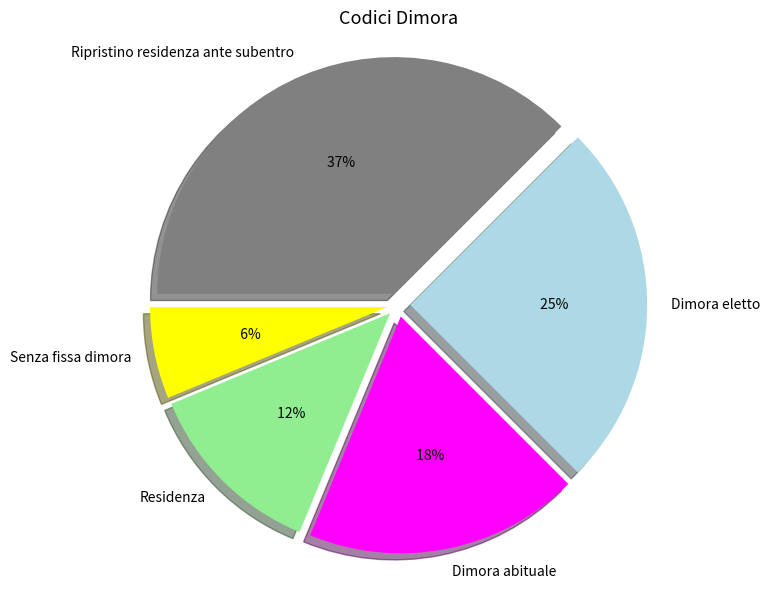

What is the largest slice in the pie chart?

Ripristino residenza ante subentro